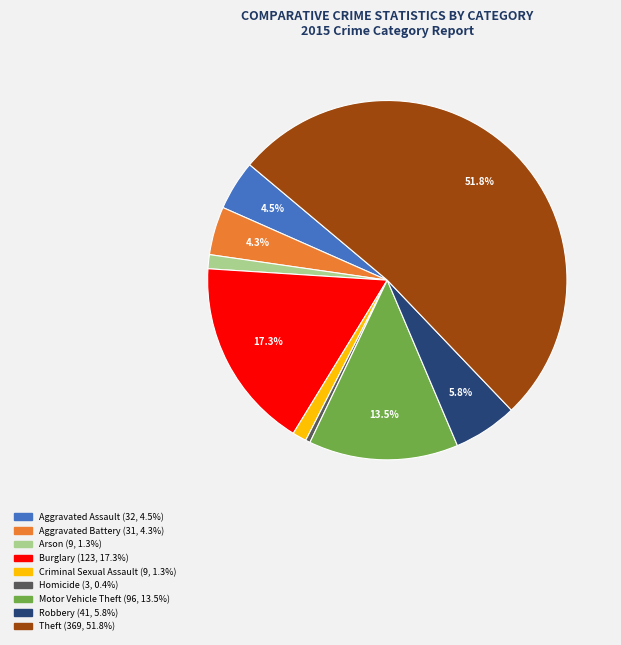

To the nearest percent, what portion does Criminal Sexual Assault represent?

1%